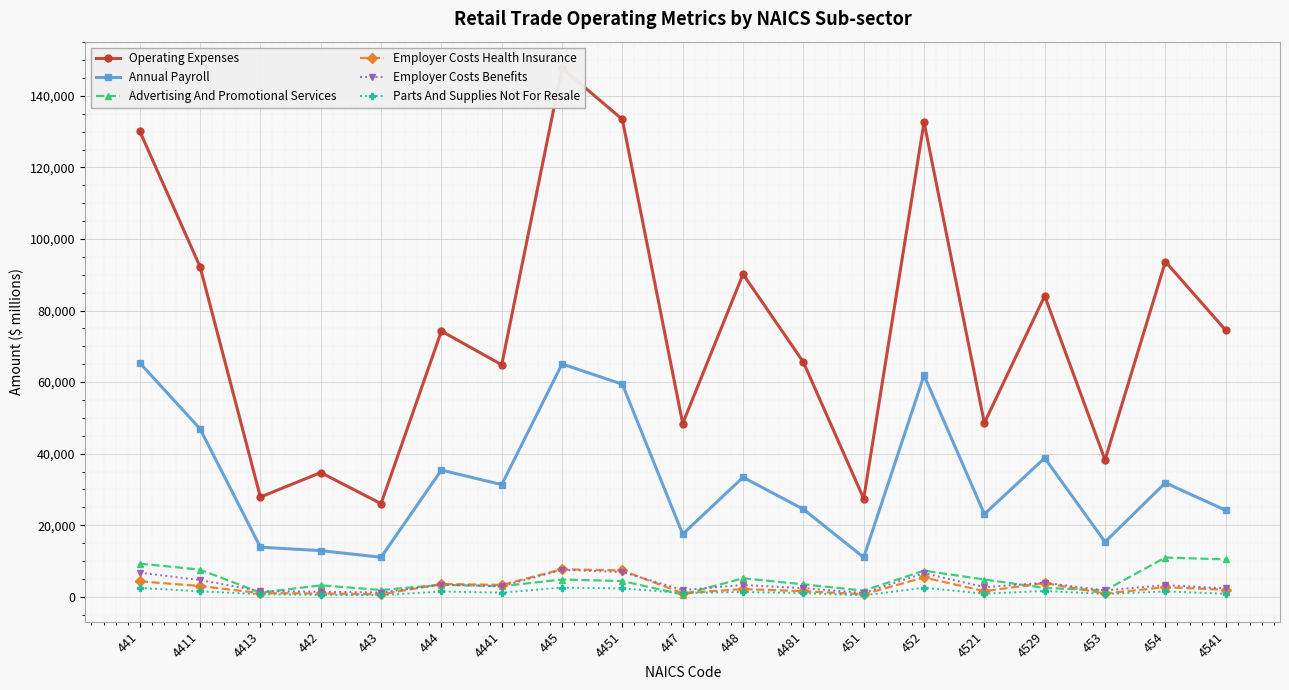

What is the difference between the maximum and minimum values in the Employer Costs Health Insurance series?

7022